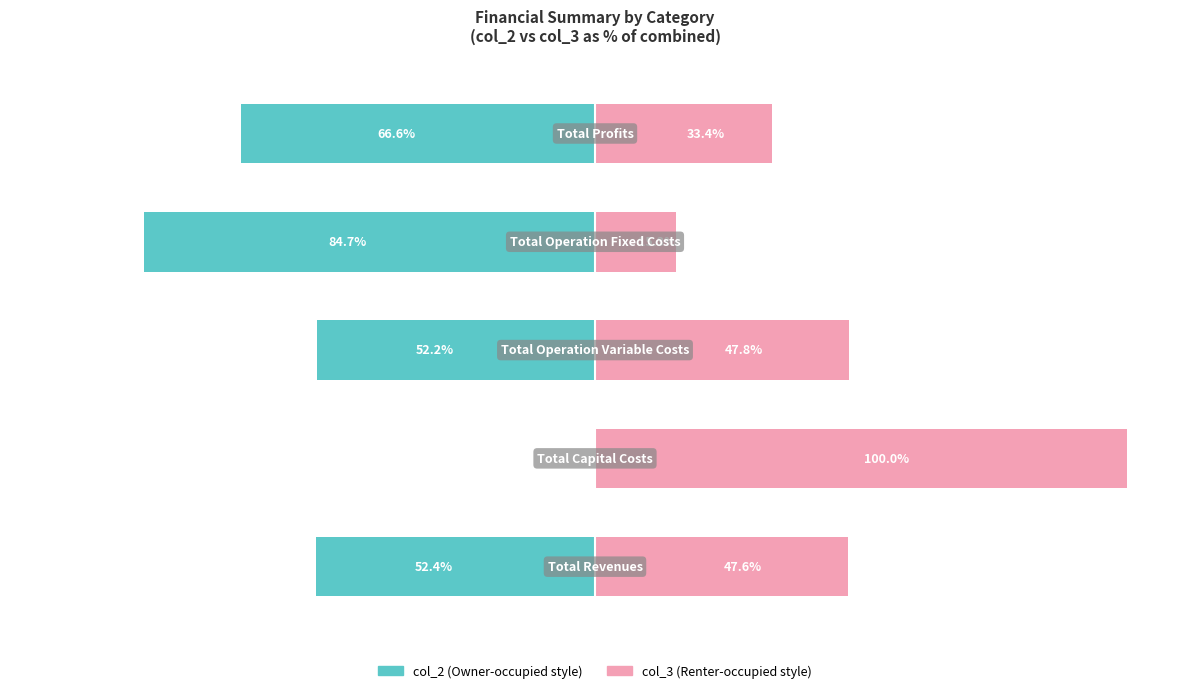

Are the bars horizontal?

Yes